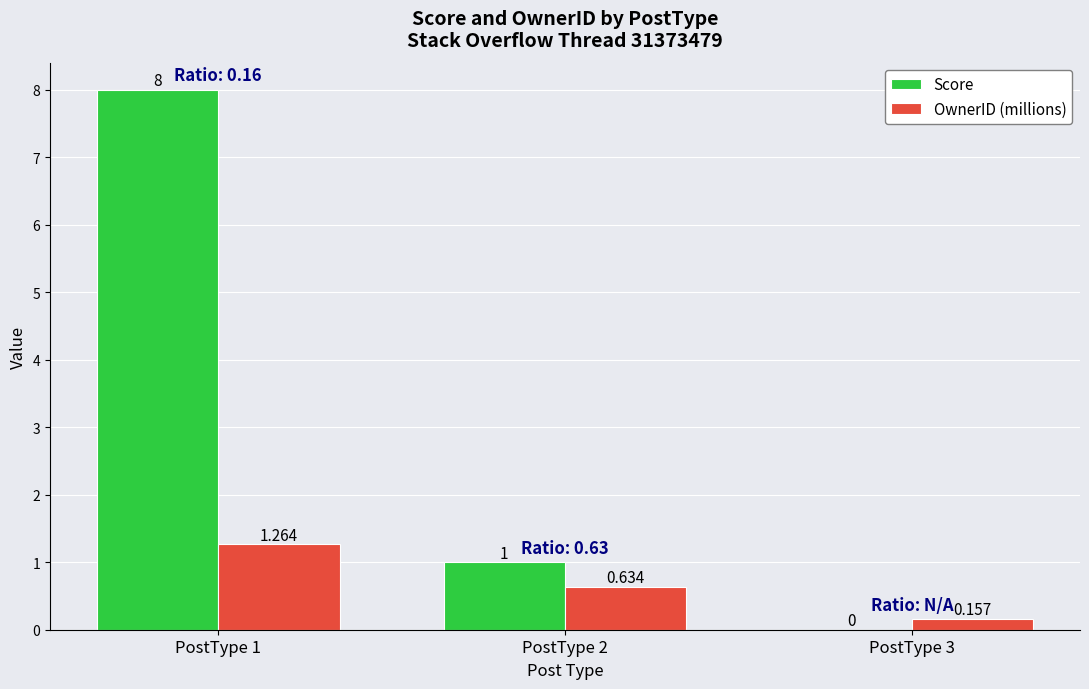

What is the total value across all series at PostType 2?

1.6